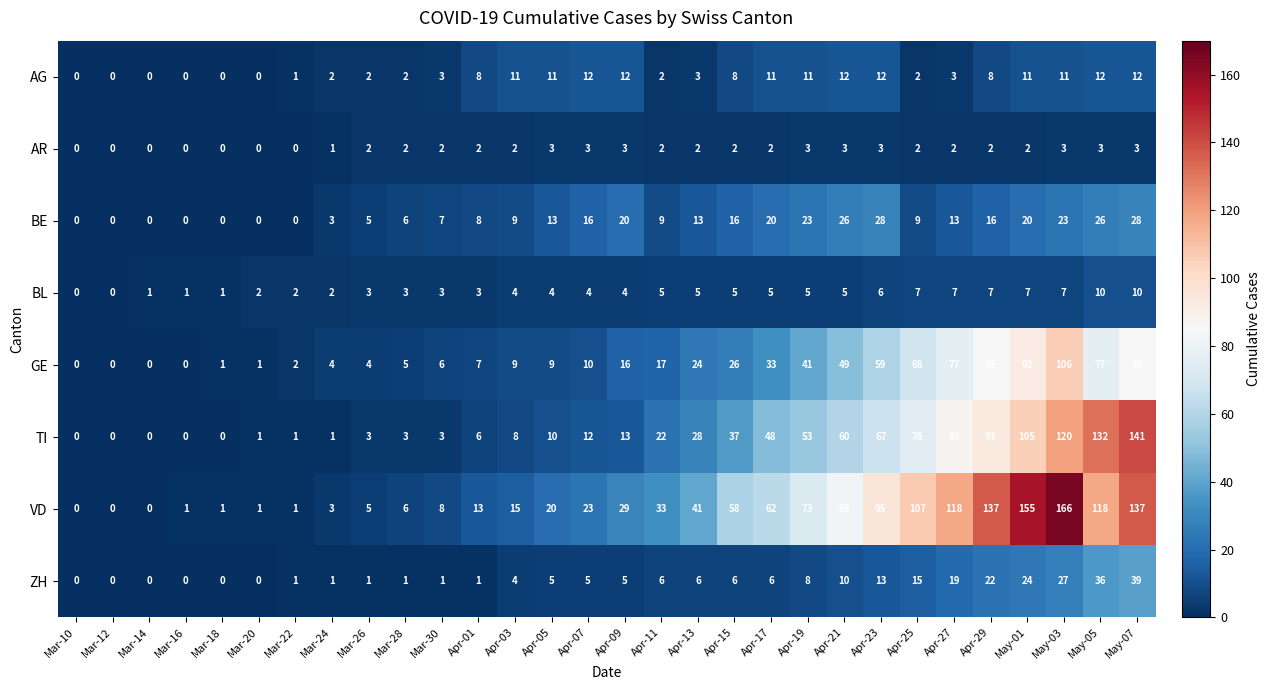

Which series has the largest total across all categories?

VD